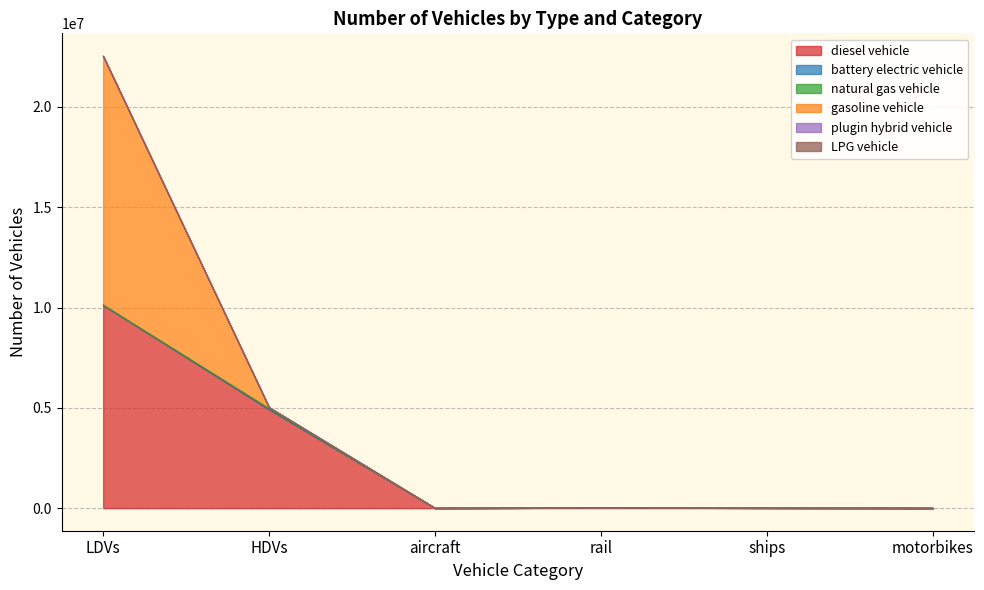

What is the sum of all LPG vehicle values?

15143374.8